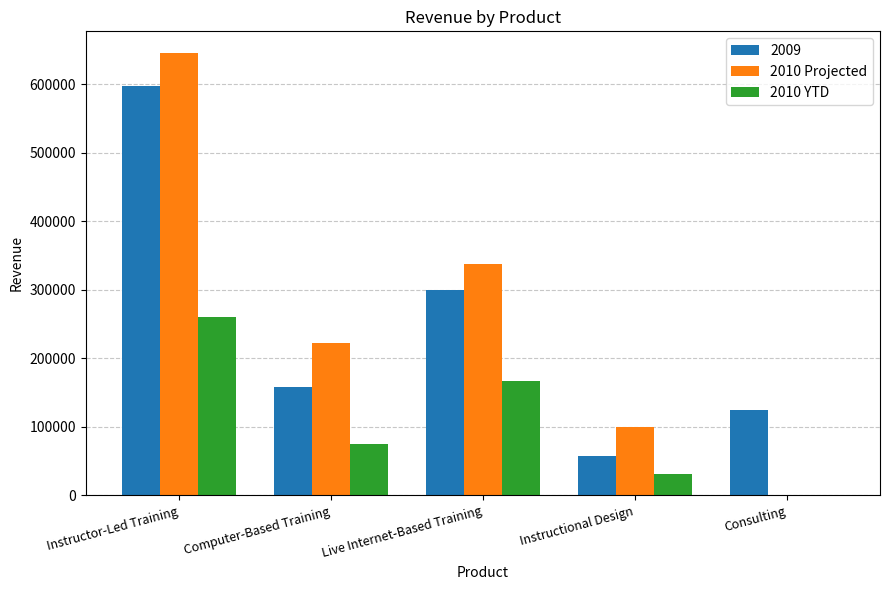

How many data points does each series have?

5